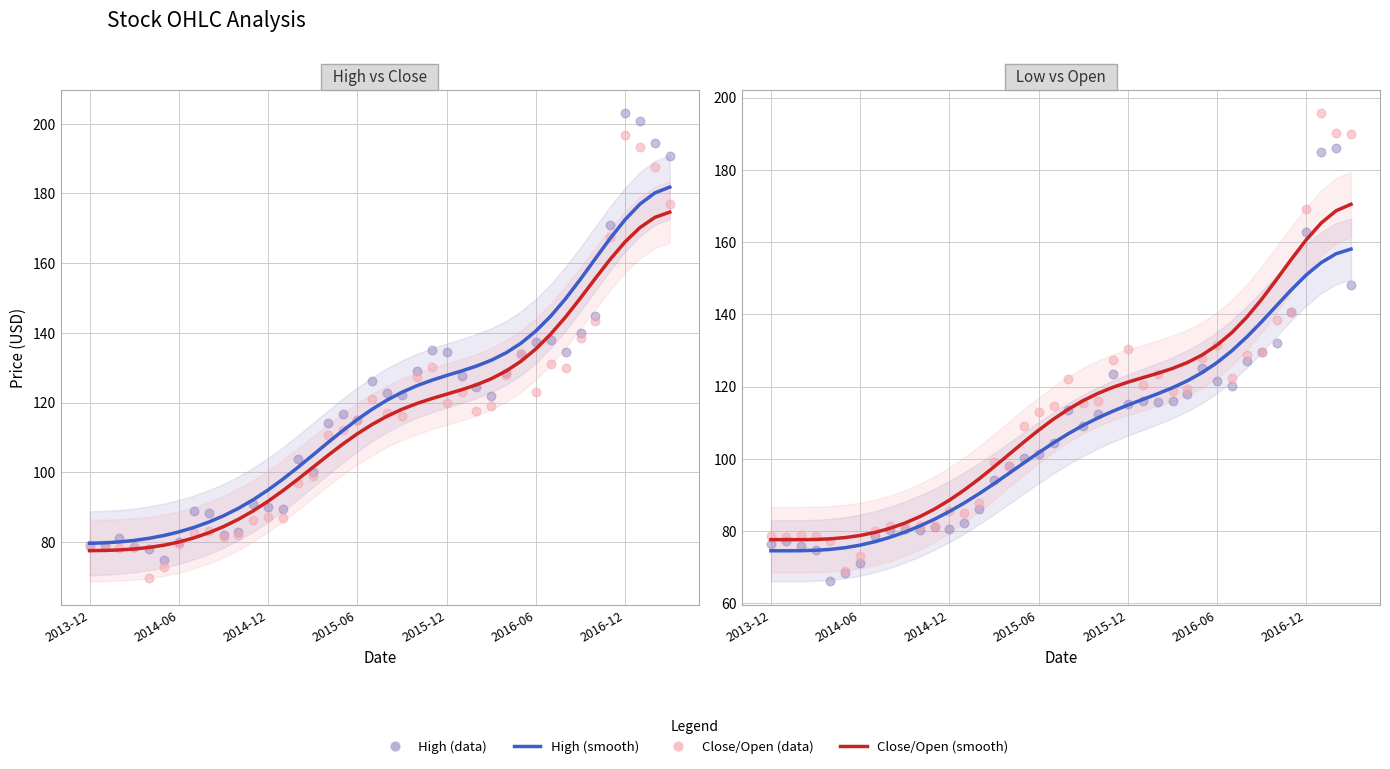

Which series contains the highest Y value?

High